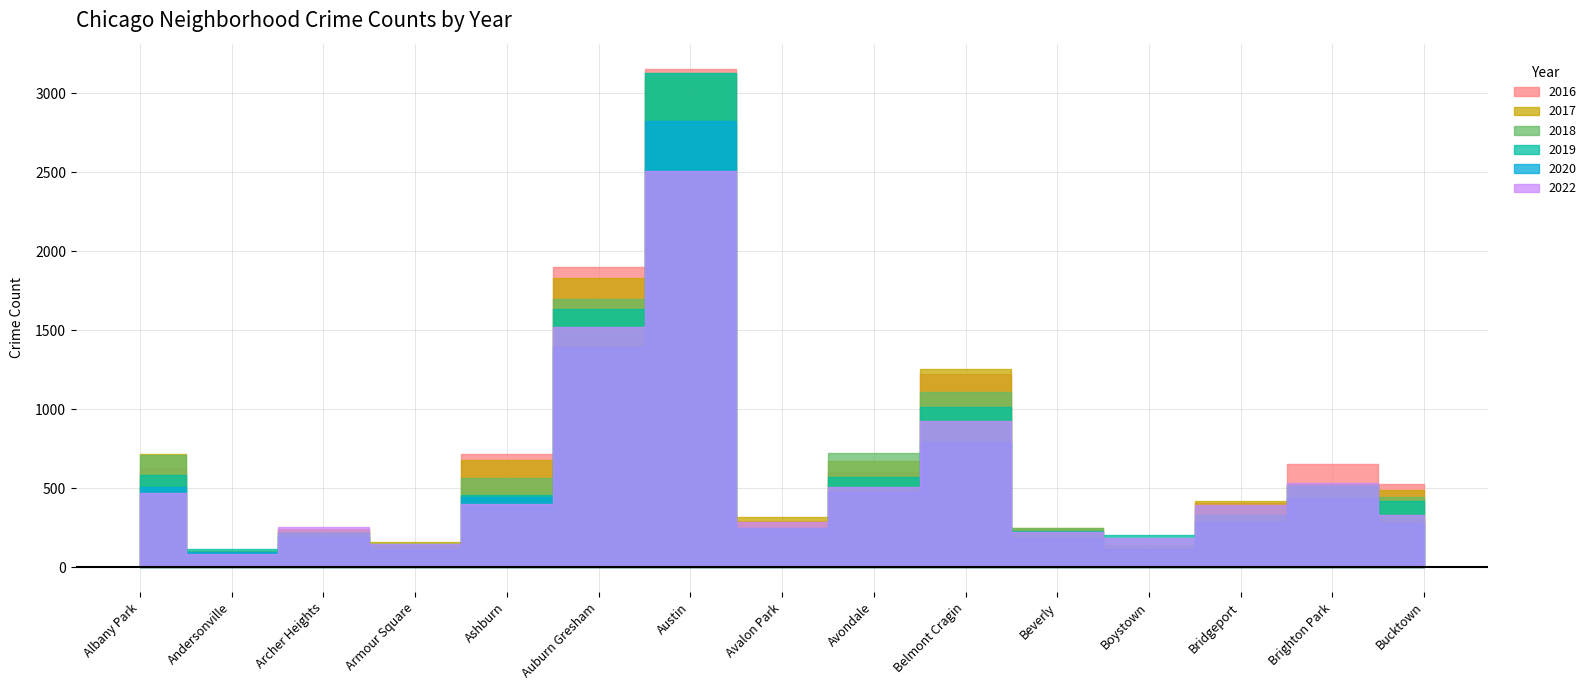

What is the difference between the 2017 values at Armour Square and Avalon Park?

158